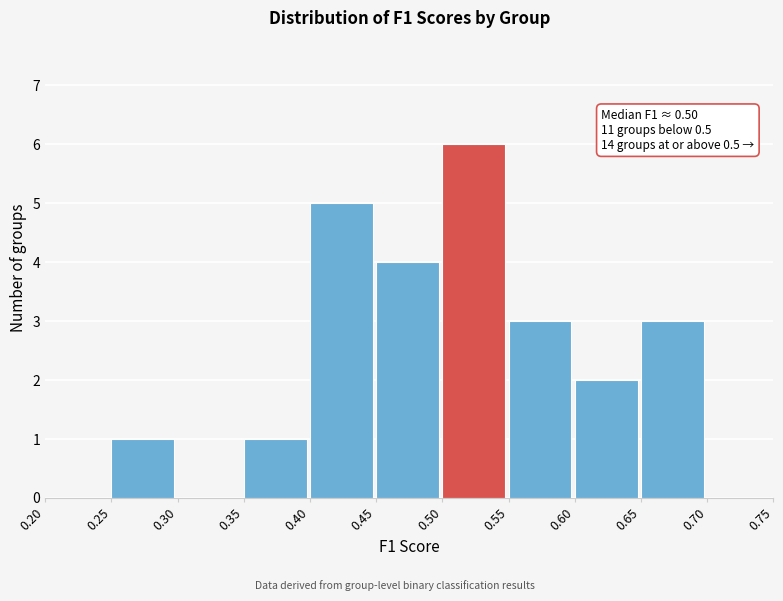

Over which range of the x-axis is the bar tallest?

0.50 to 0.55